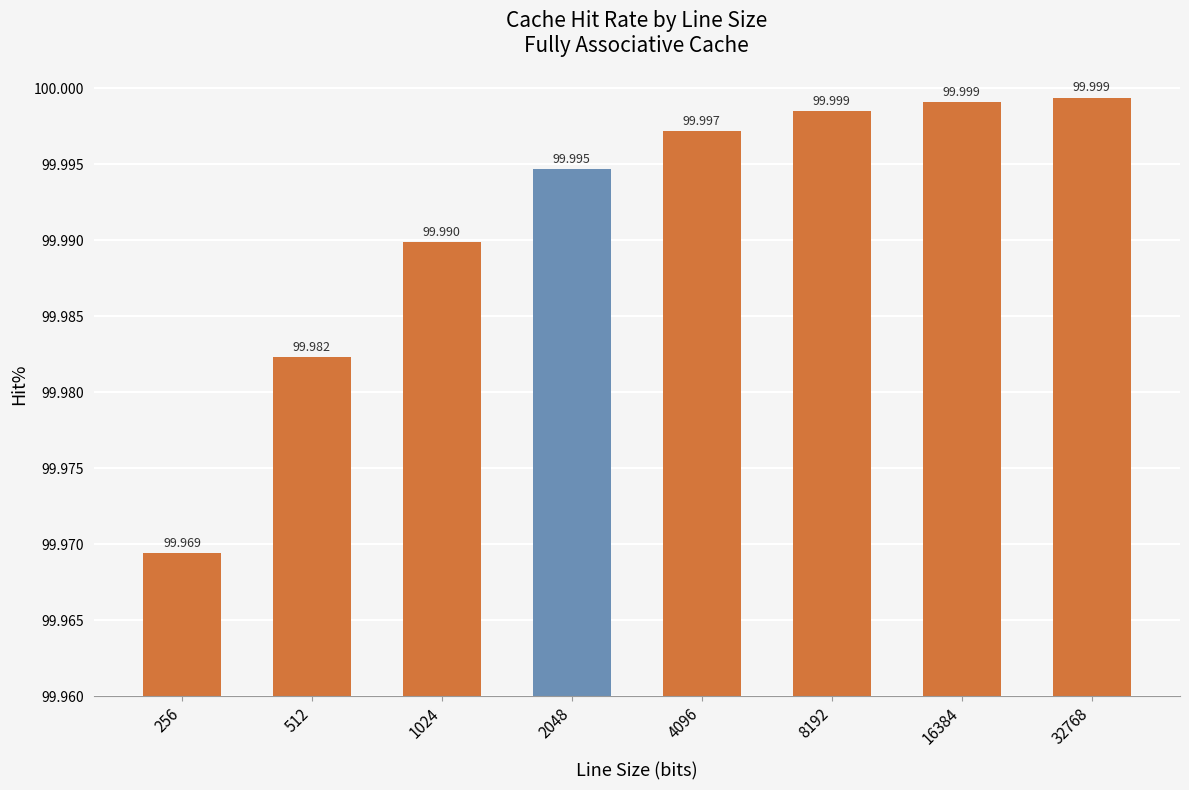

How many bars are there in total?

8